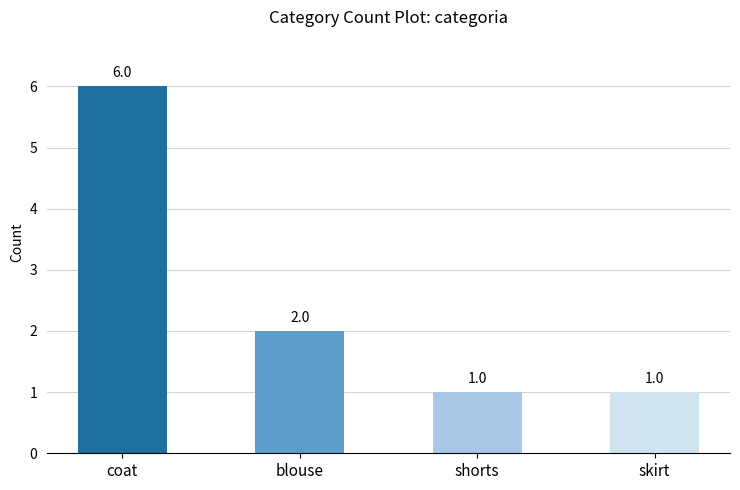

Approximately how many times larger is the value at skirt compared to coat?

0.2